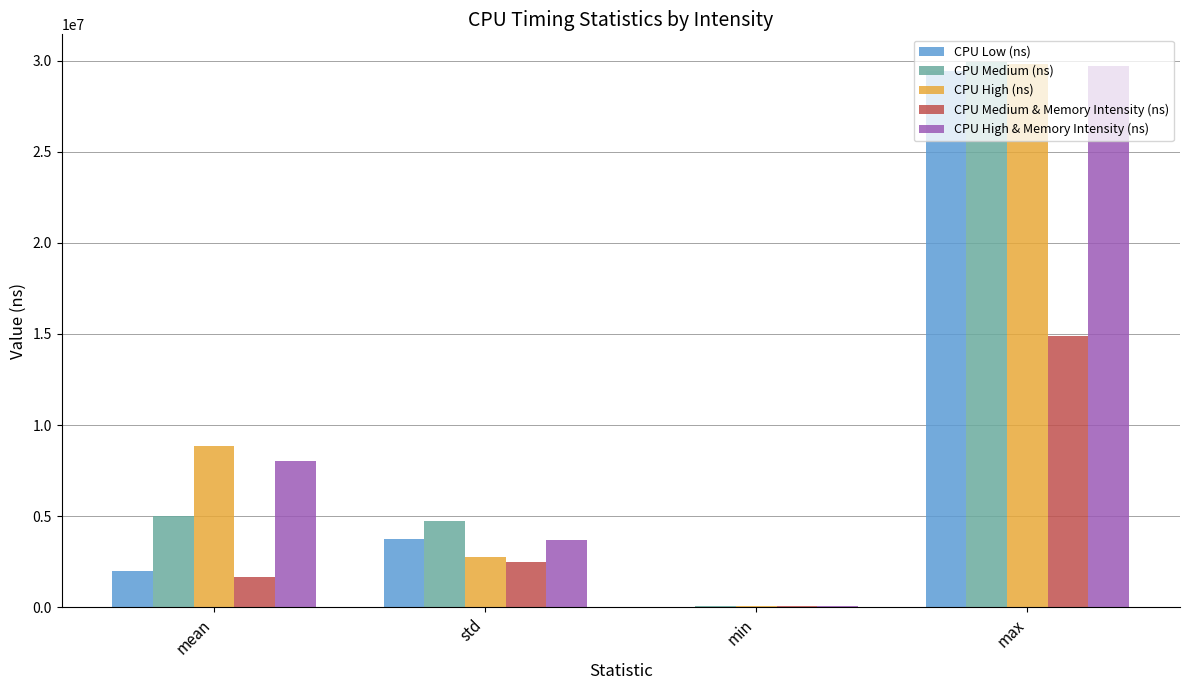

What is the spread (max minus min) of values at std?

2284317.6